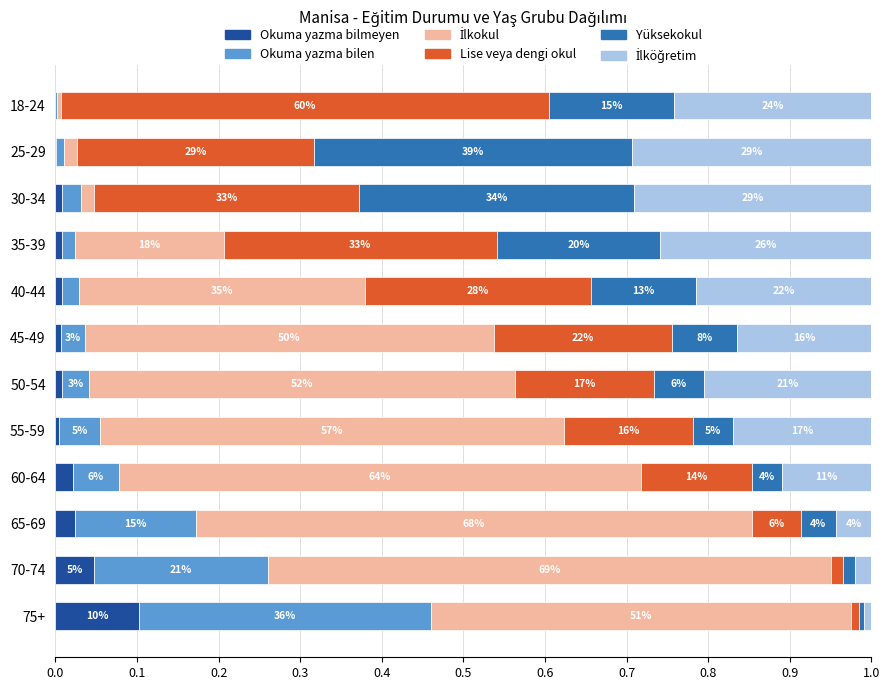

Is it true that Okuma yazma bilmeyen equals 0.0 at 50-54?

True